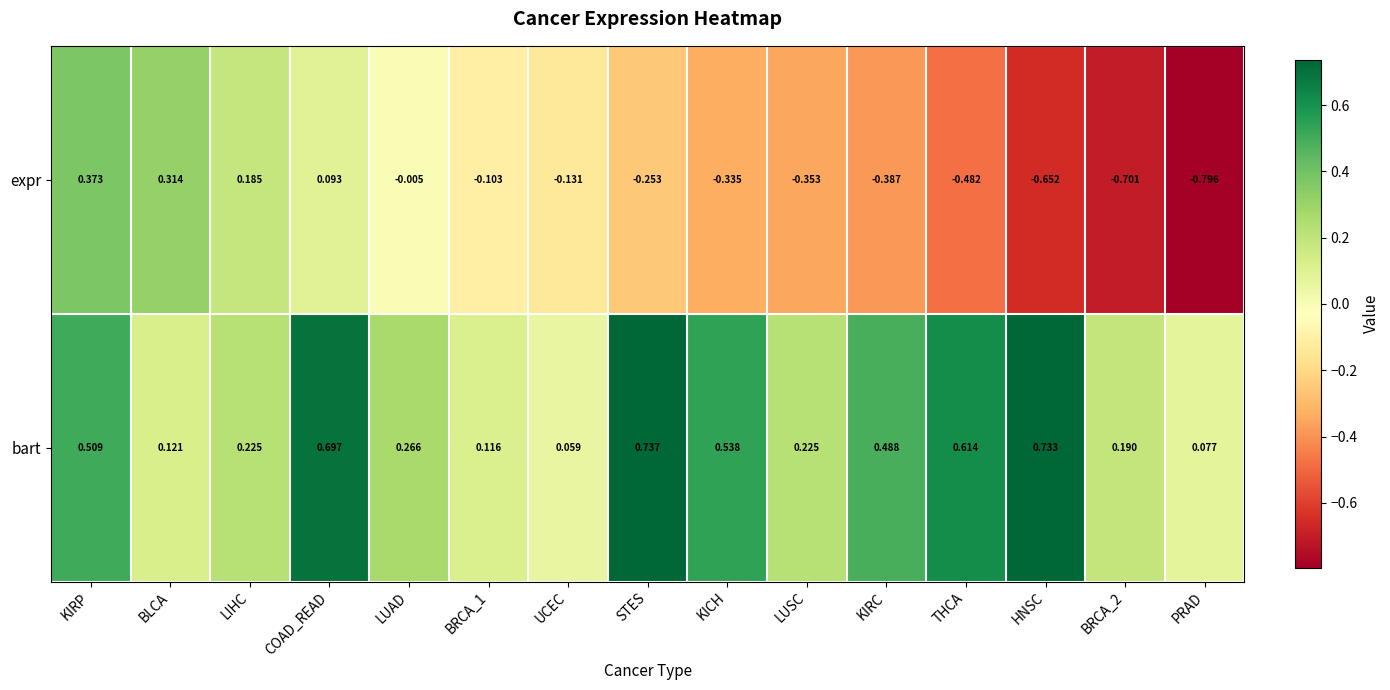

At which label does expr reach its minimum?

PRAD